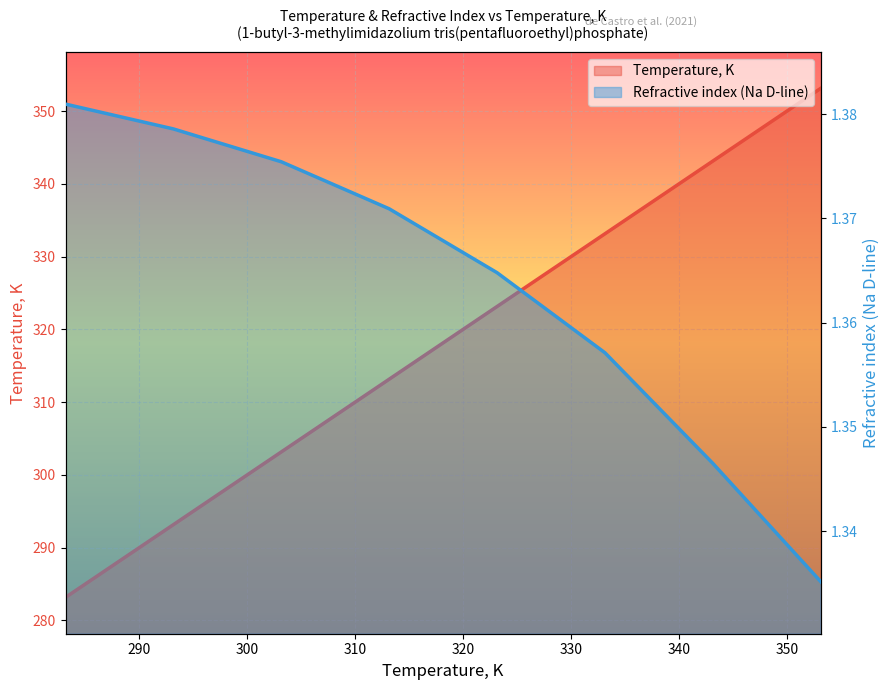

Does the chart display data point markers on the line(s)?

No